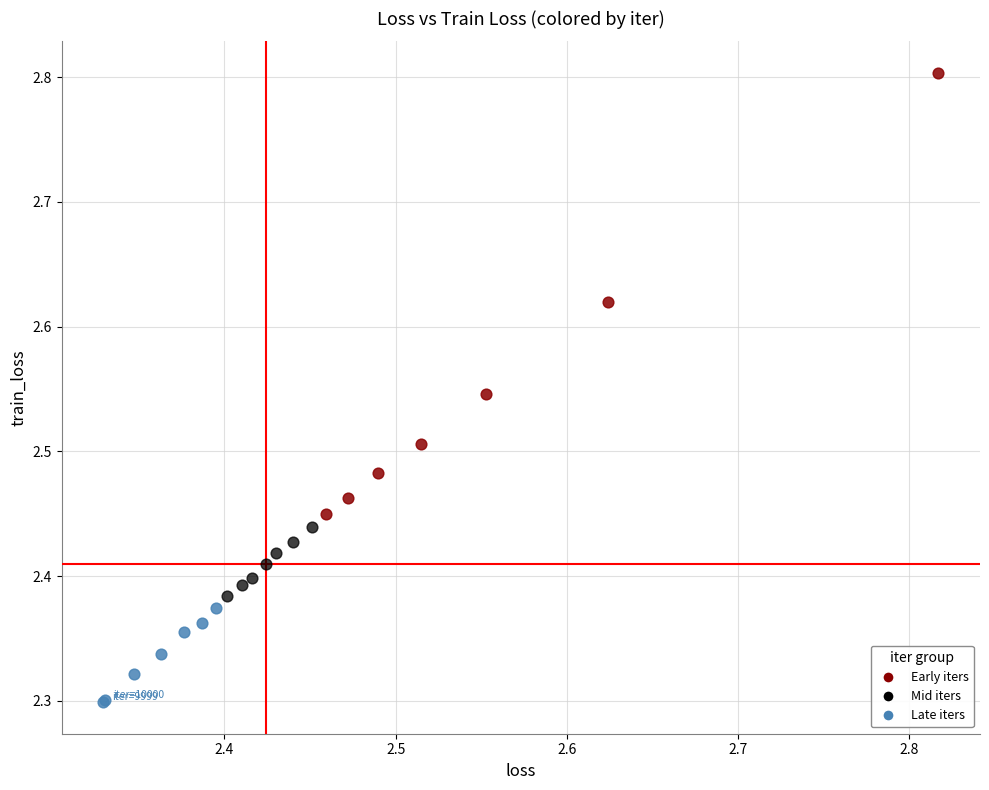

Which series has the largest Y range (max minus min)?

Early iters